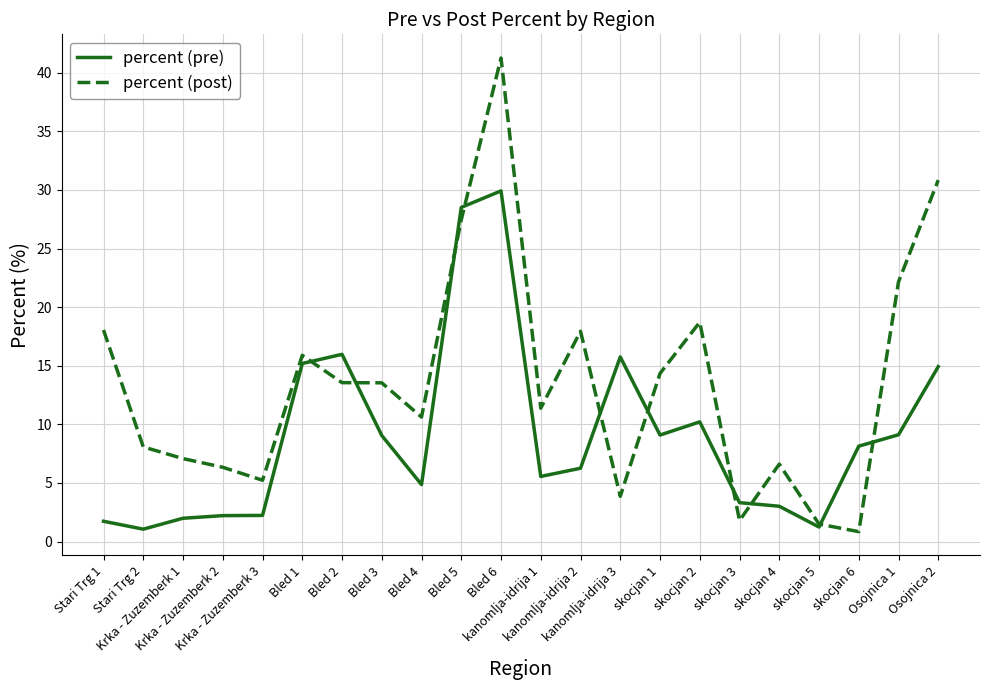

What is the total value across all series at skocjan 4?

9.6